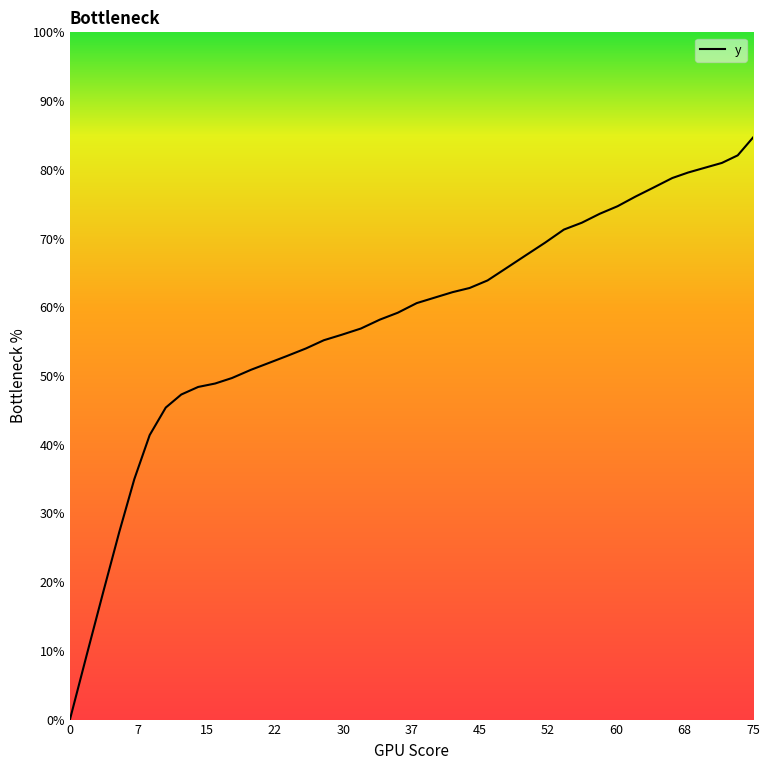

What is the difference between the maximum and minimum values?

84.7